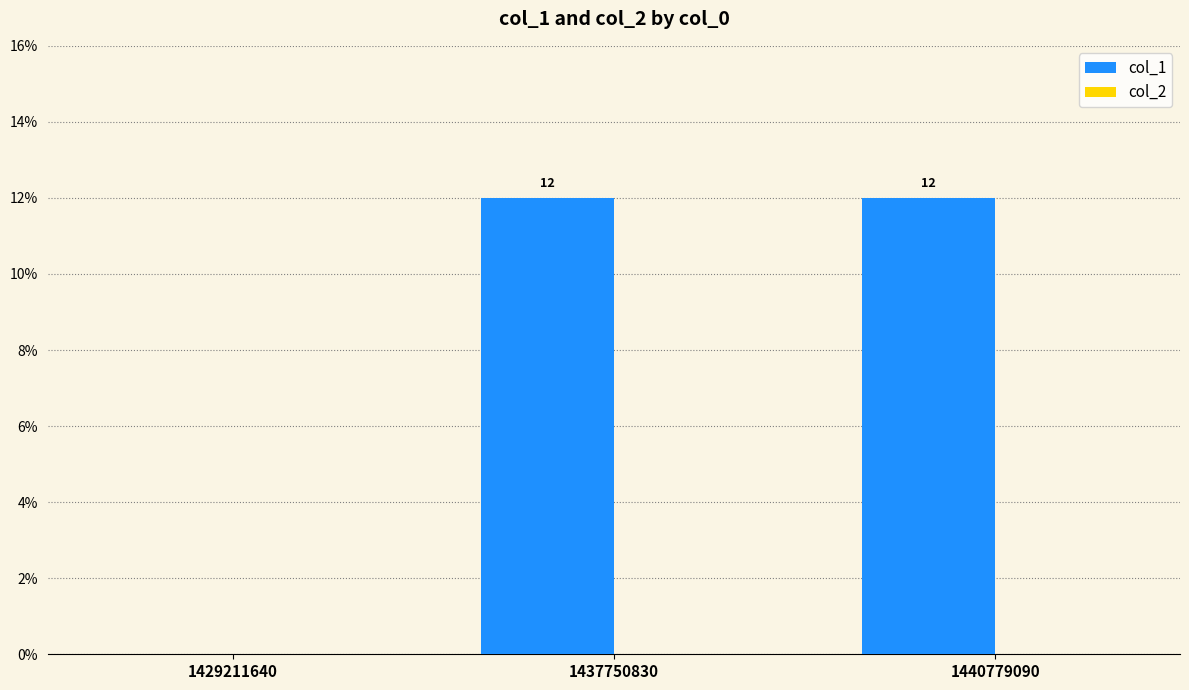

How many distinct data groups are displayed?

1